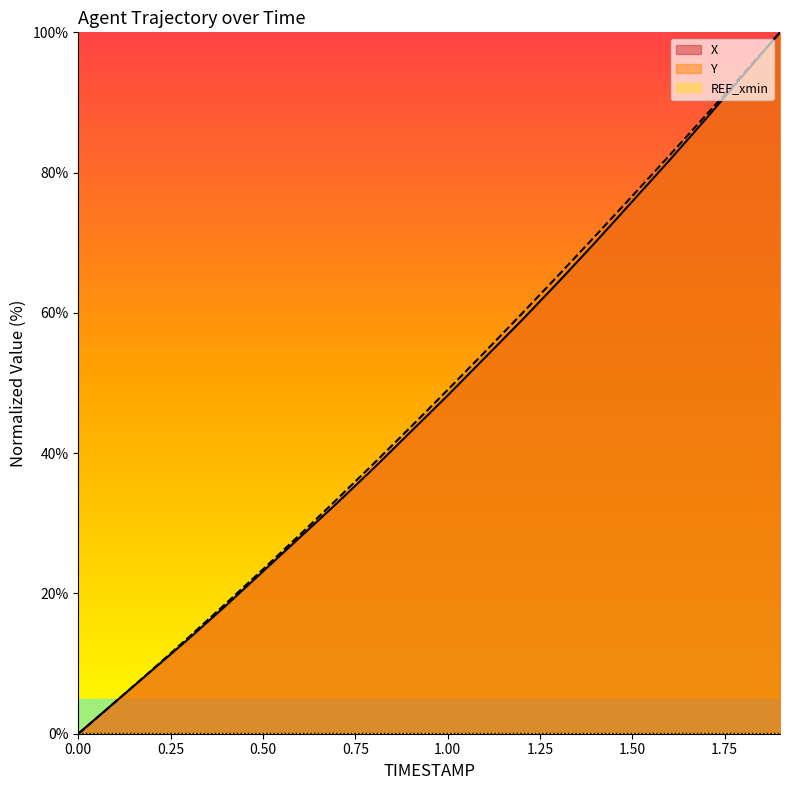

Which series changed the most between 1.3 and 1.4?

X